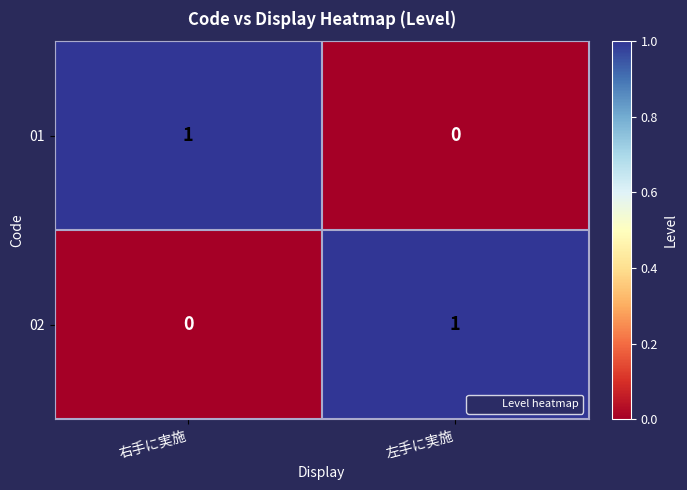

Reading left to right, extract all data points from this chart.

01: 1	0
02: 0	1